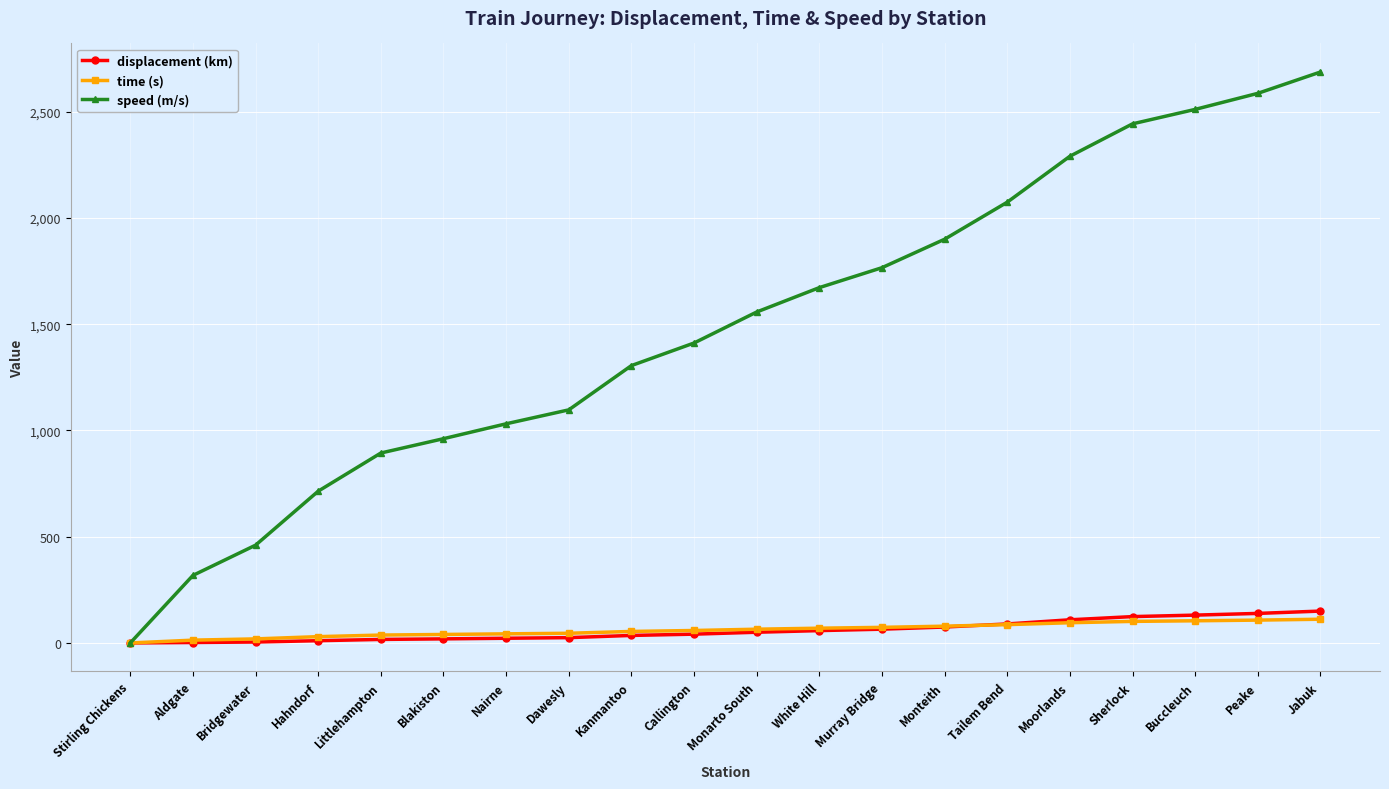

What is the sum of the displacement (km) values at Bridgewater and Kanmantoo?

39.8